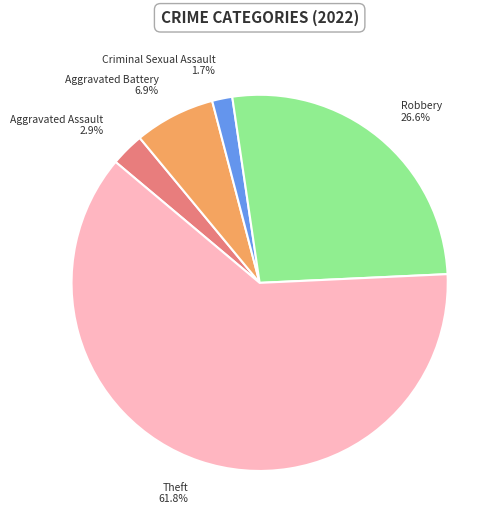

What is the smallest slice in the pie chart?

Criminal Sexual Assault